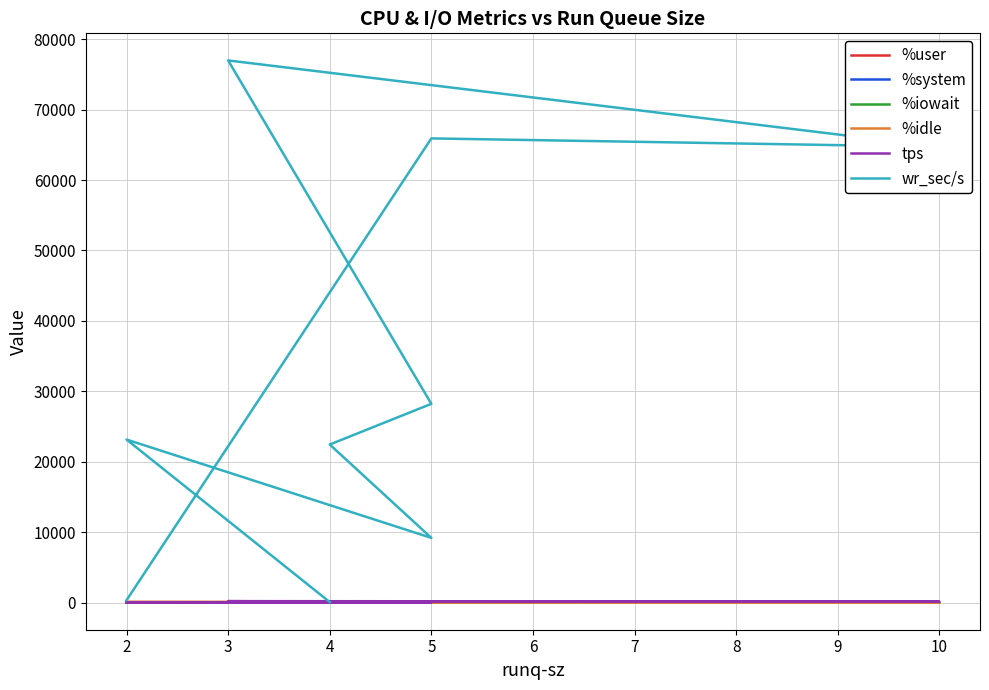

What is the value of the %system point at the 2nd from the left?

0.9